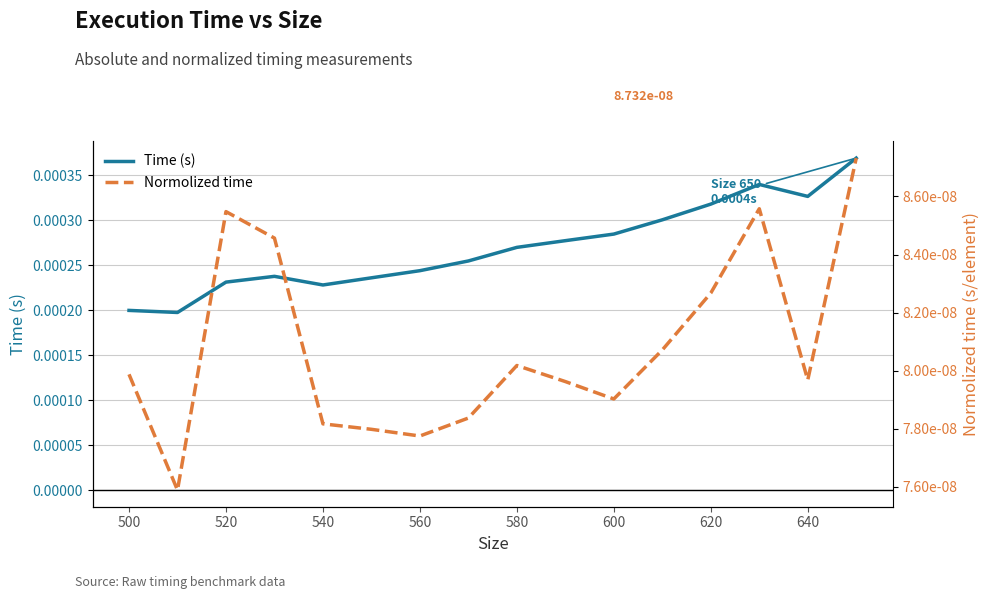

True or false: Time (s) has a value of 0.0 at 500.

False